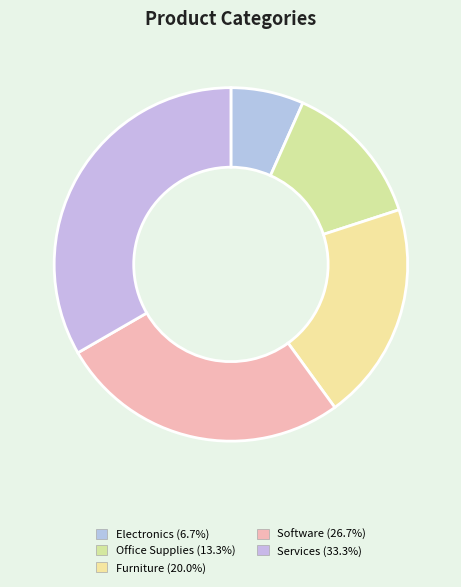

To the nearest percent, what is the difference between the Software and Electronics slice percentages?

20%